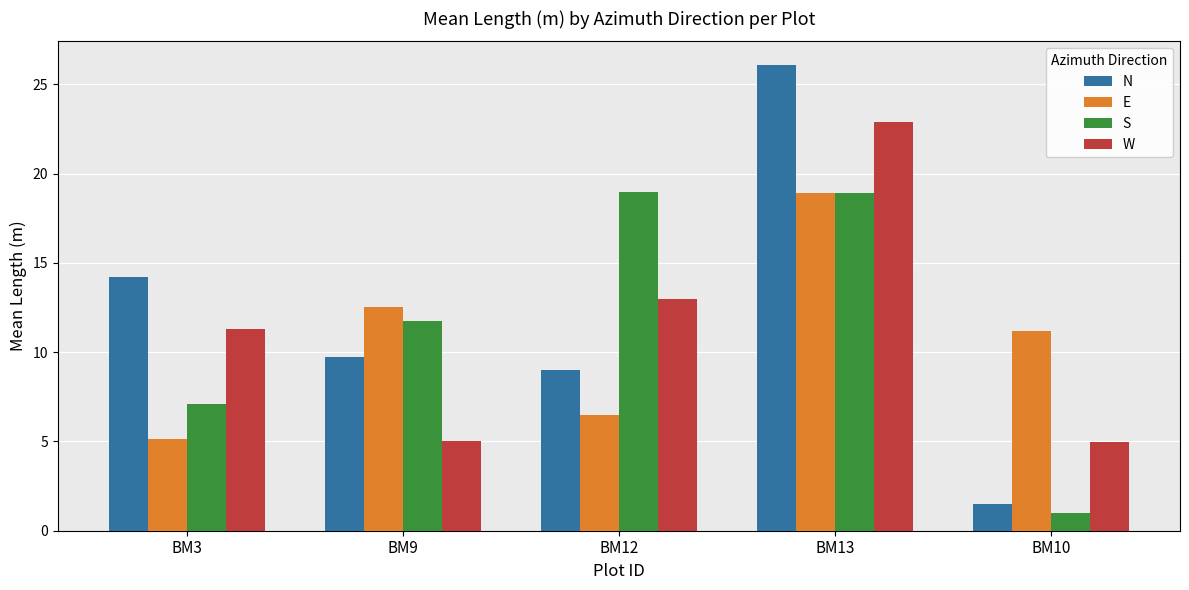

What are all the series names shown in the legend?

N, E, S, W